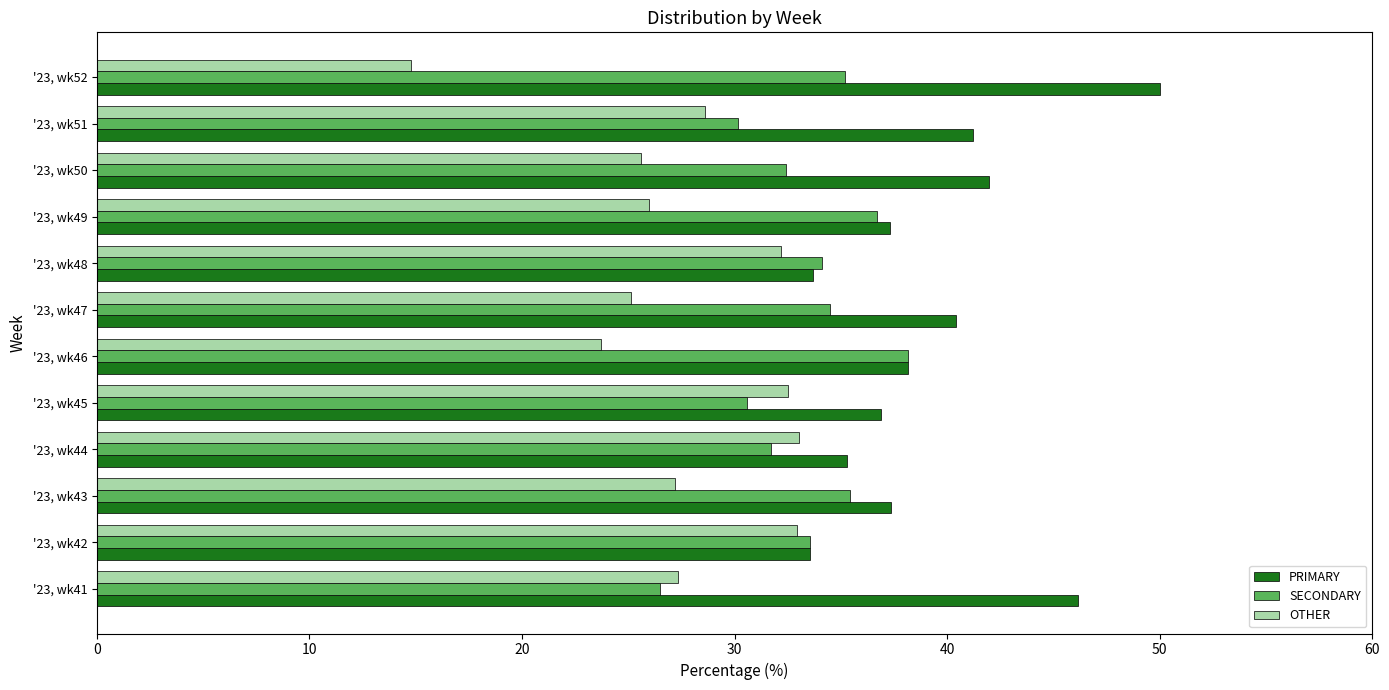

What is the sum of all OTHER values?

329.1